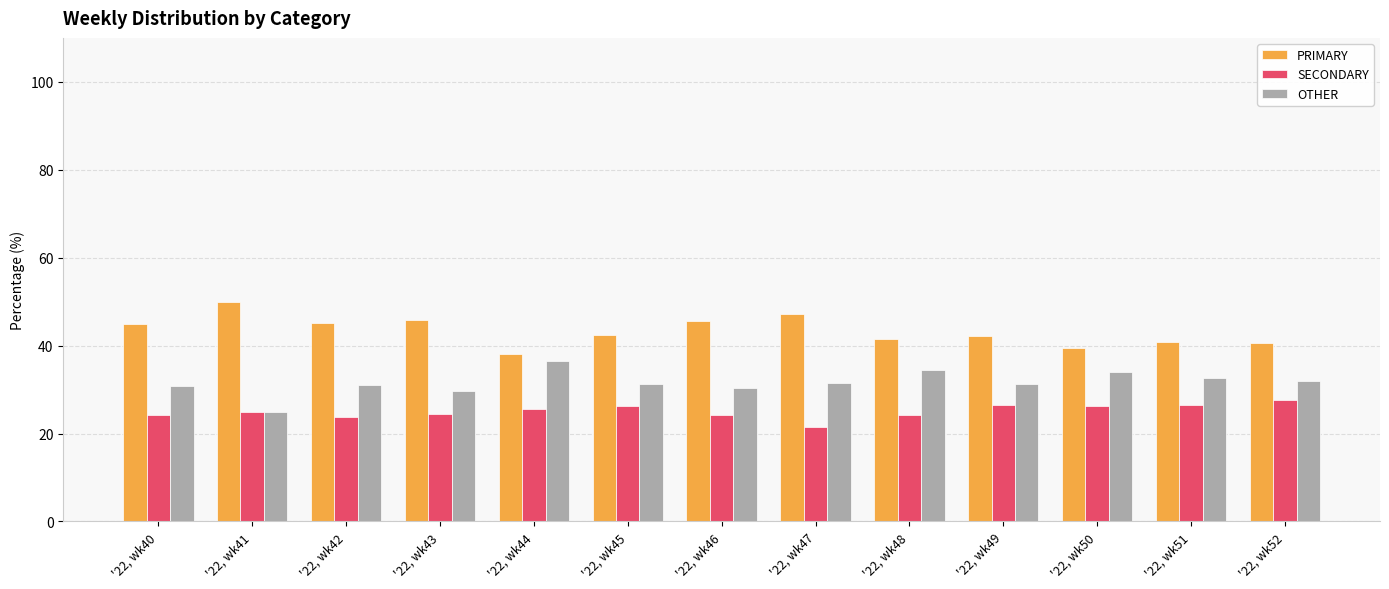

How many groups of bars are there?

13